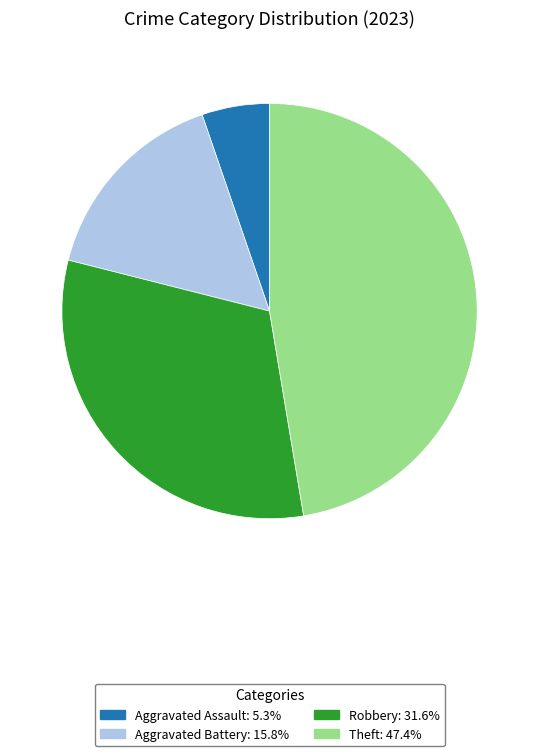

Is there a majority slice in this chart?

No